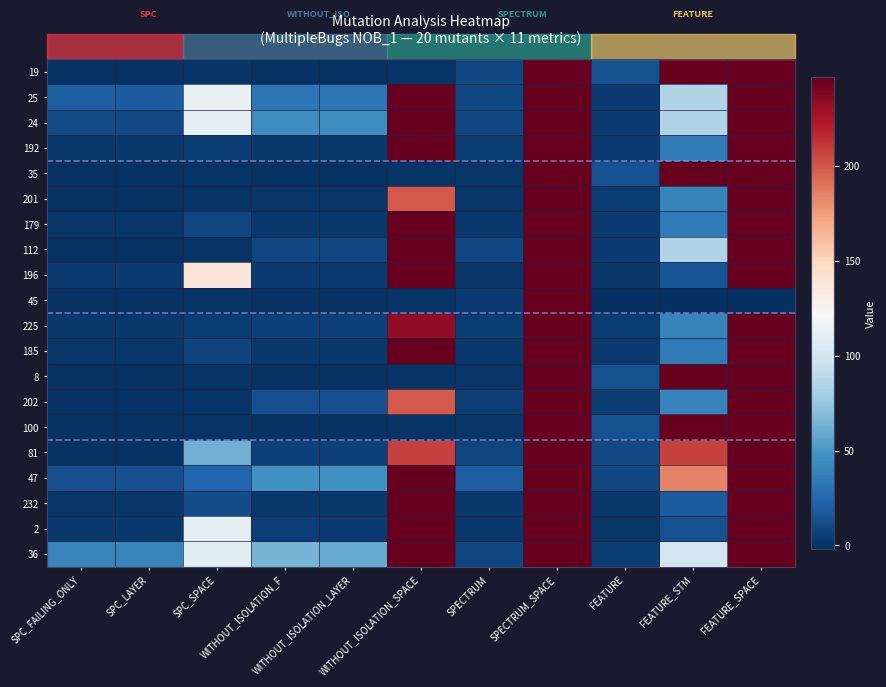

Which category has the lowest value across all series?

FEATURE